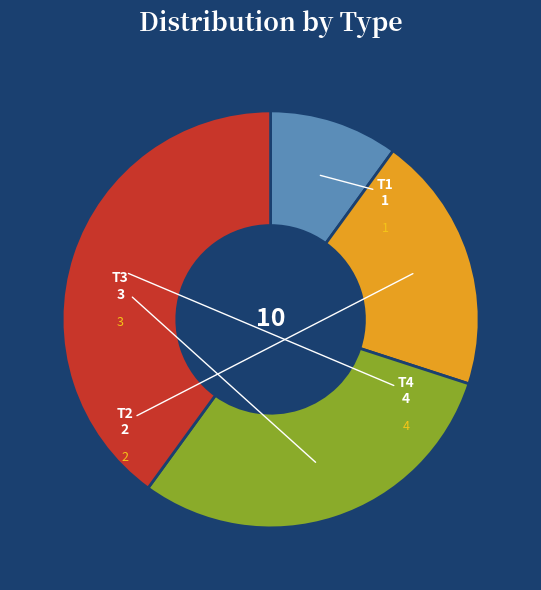

Is there a majority slice in this chart?

No